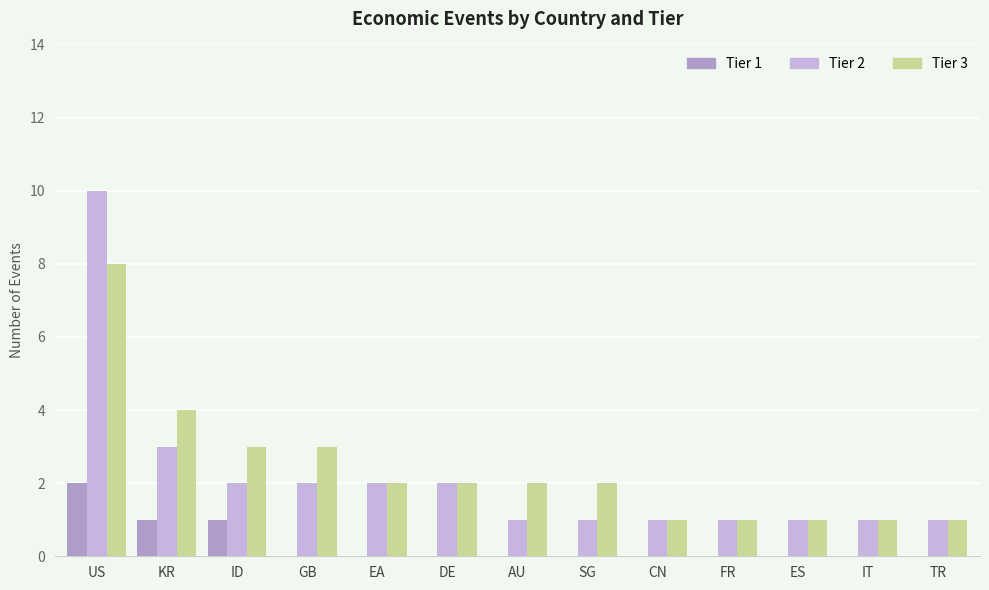

Count the Tier 3 values in the range 1 to 3.

11